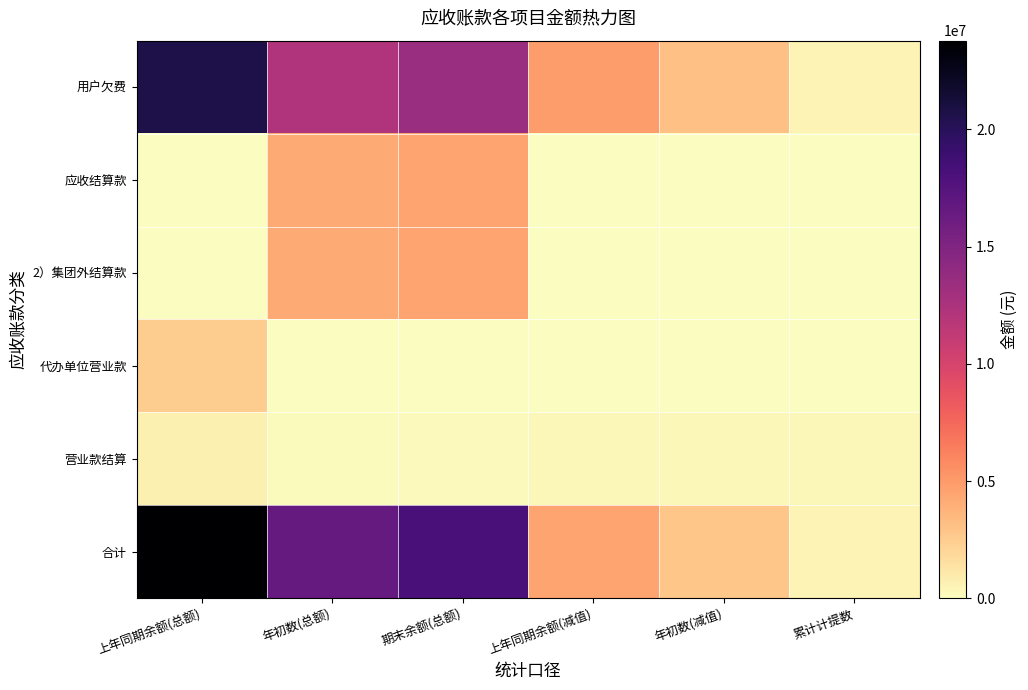

Rank the series by their maximum value, from highest to lowest.

合计, 用户欠费, 应收结算款, 2）集团外结算款, 代办单位营业款, 营业款结算